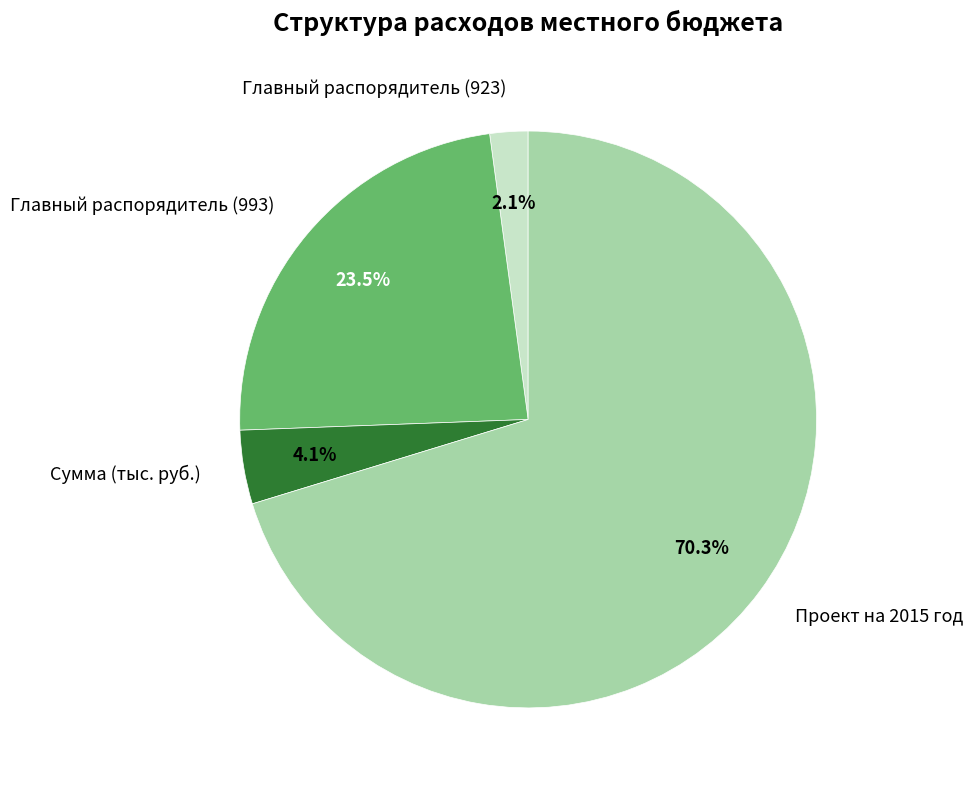

What is the total percentage of Сумма (тыс. руб.) and Главный распорядитель (993)?

27.6%